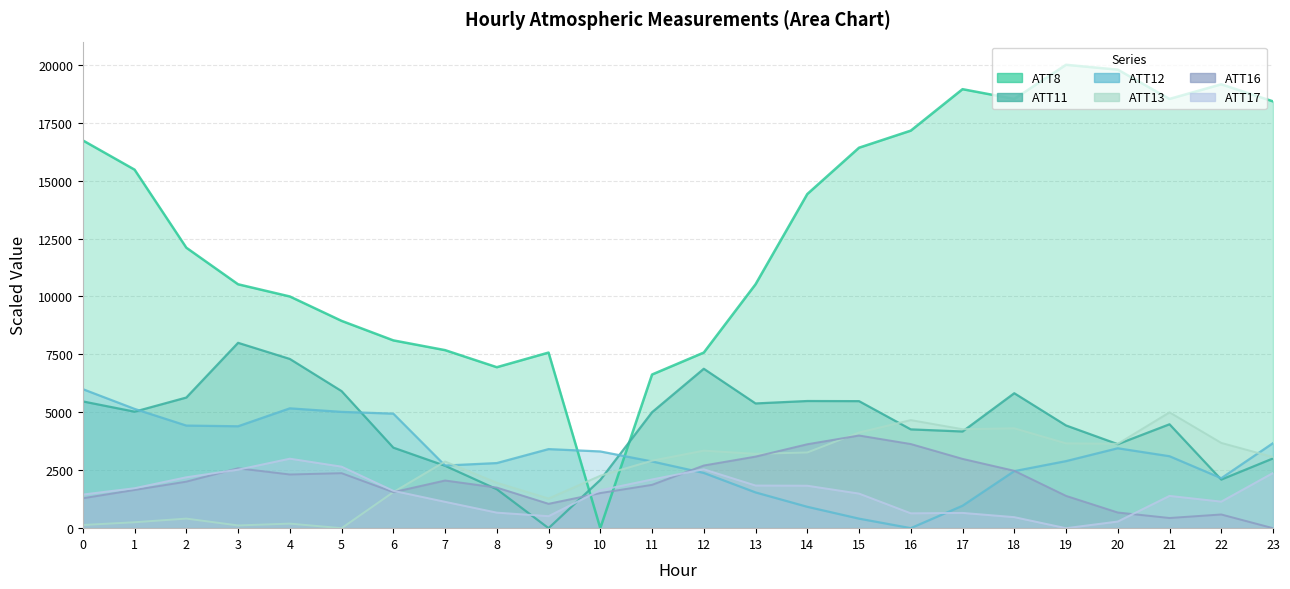

At which category does ATT12 reach its first local peak?

4